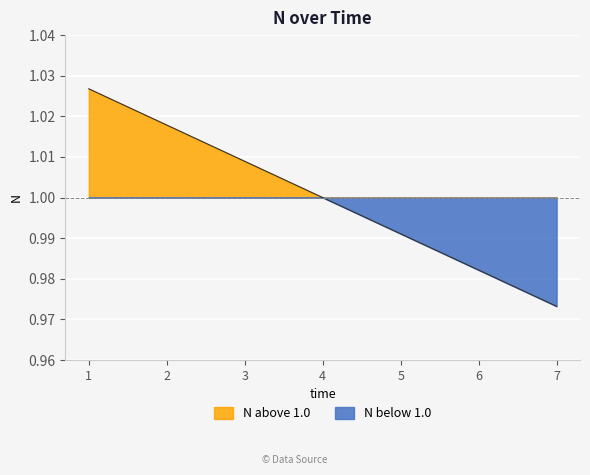

At which category does the chart reach its minimum across all series?

7